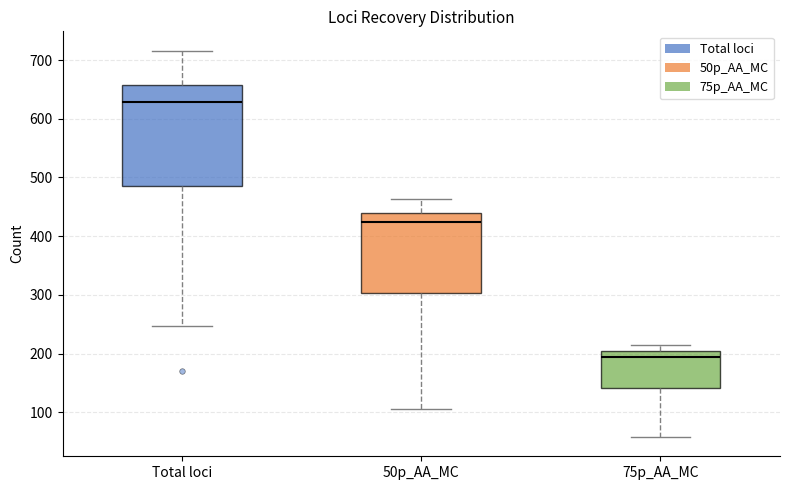

Where is the lower edge of the box for Total loci on the y-axis? The values are not printed on the chart, so give them approximately, as read against the axis.

490